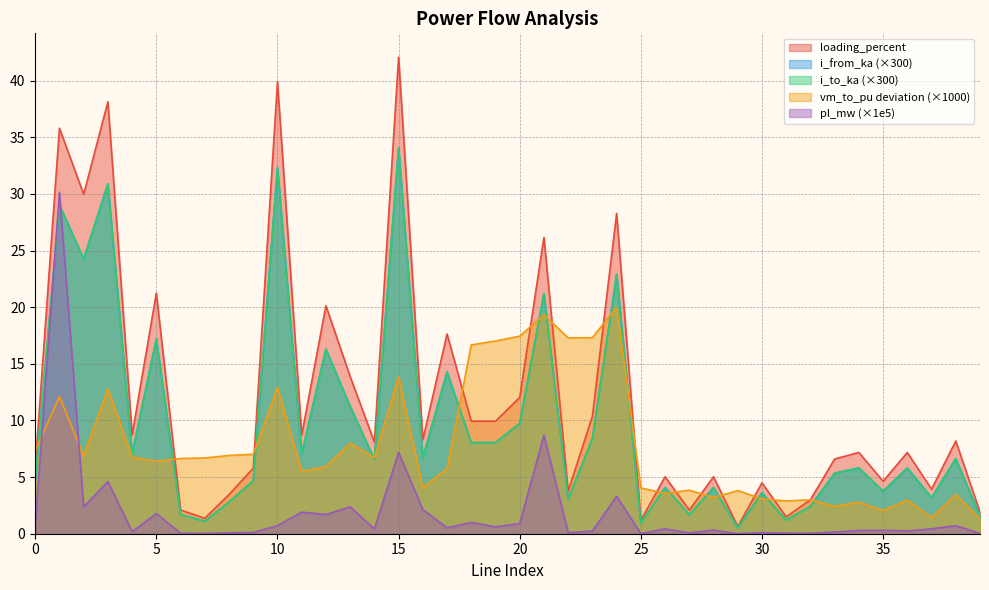

What is the sum of the pl_mw values at 19 and 32?

0.7